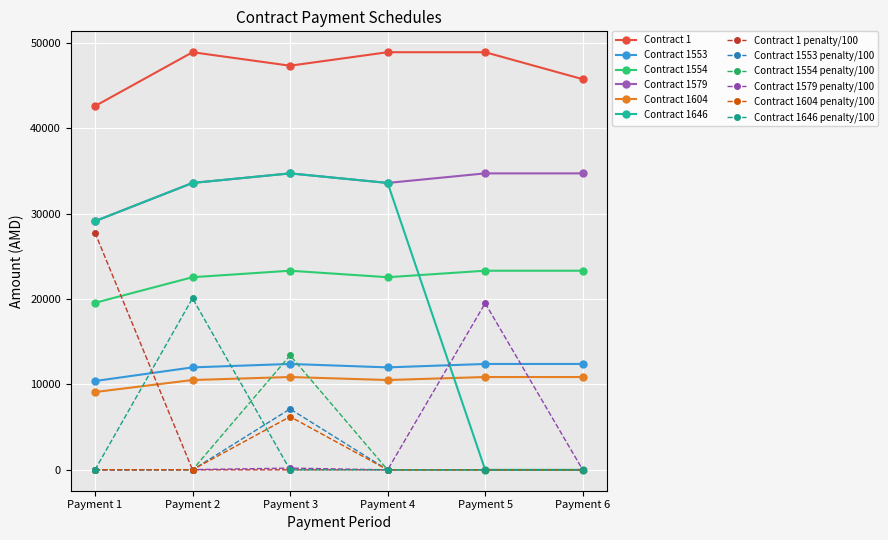

The value of Contract 1604 at Payment 5 is 10870.0. True or false?

True